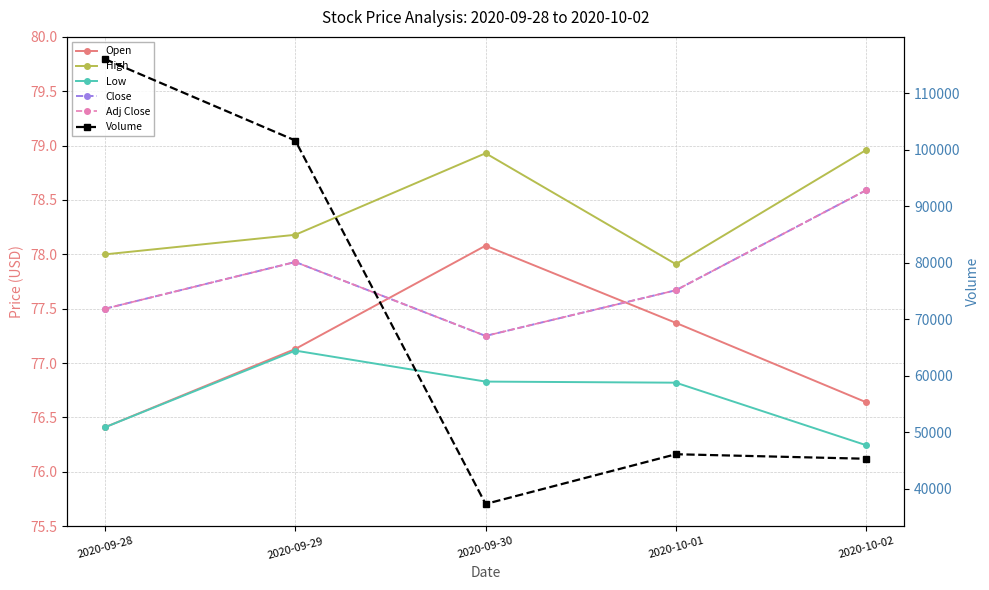

What is the difference between the maximum and minimum values in the Adj Close series?

1.3